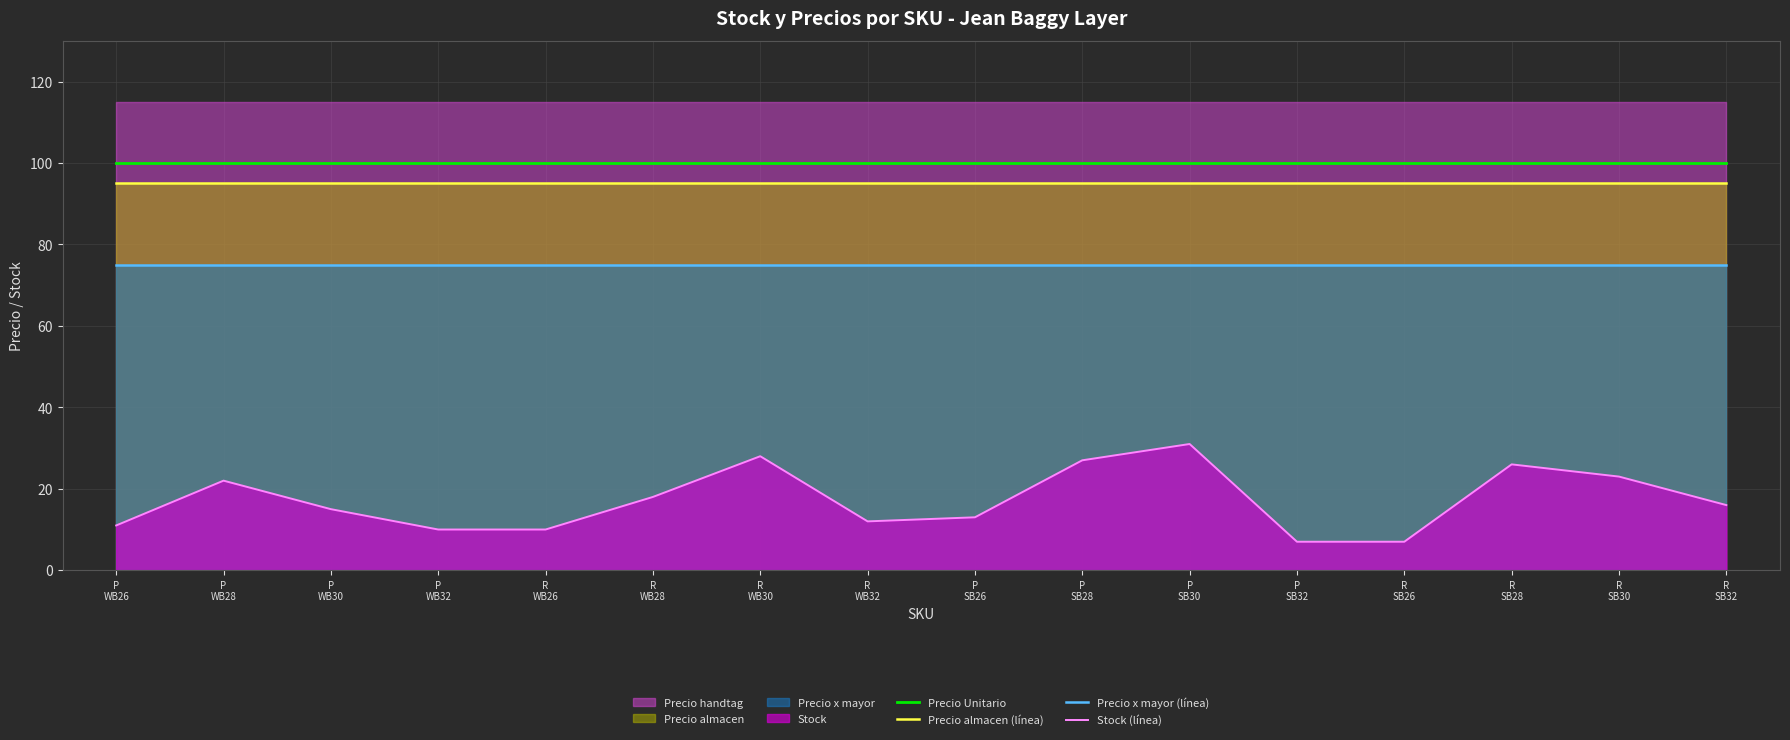

What is the highest value of the Precio almacen (línea) series?

95